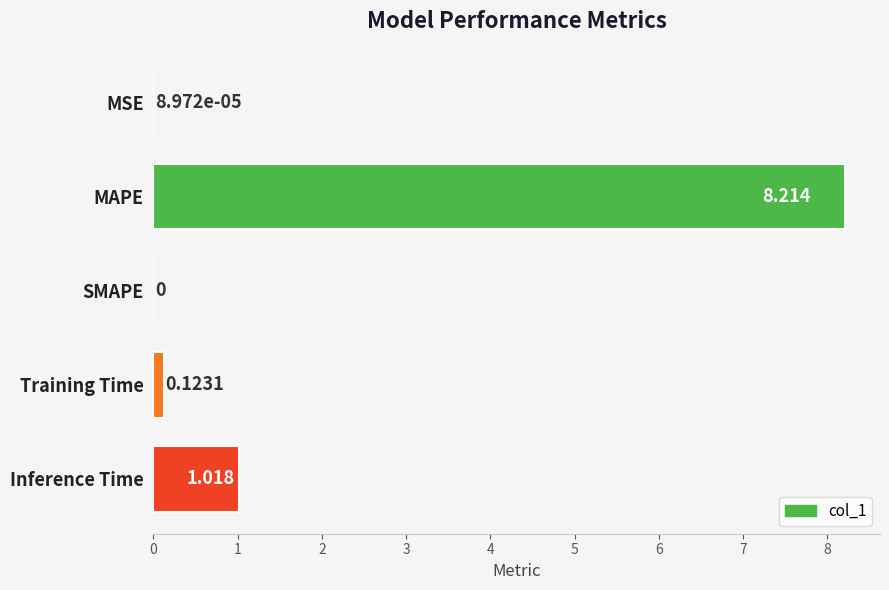

Which category has the highest value across all series?

MAPE